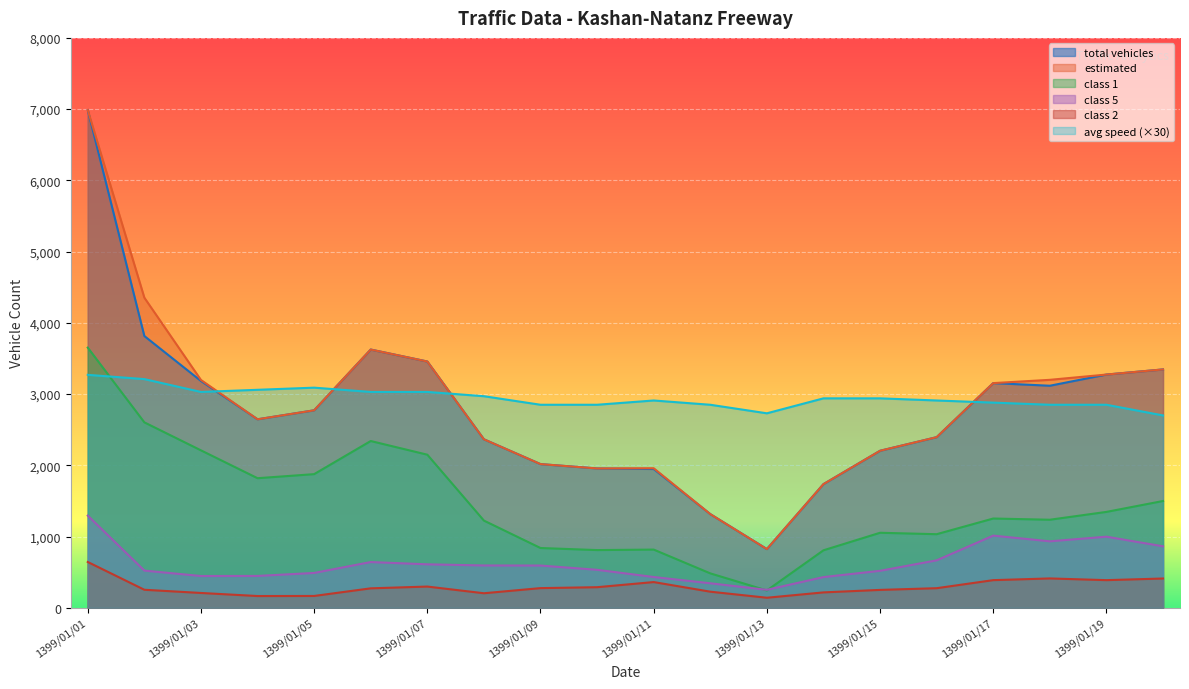

At which category does the chart reach its minimum across all series?

1399/01/13